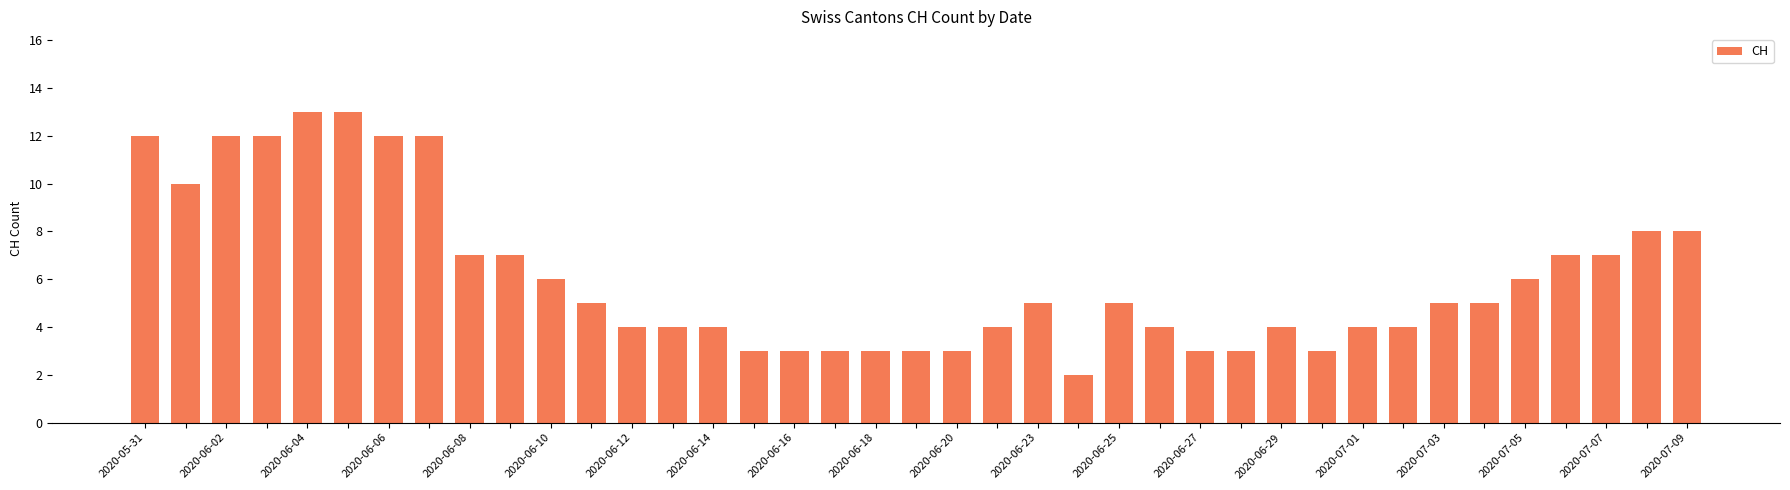

What is the value of the 9th bar from the left?

7